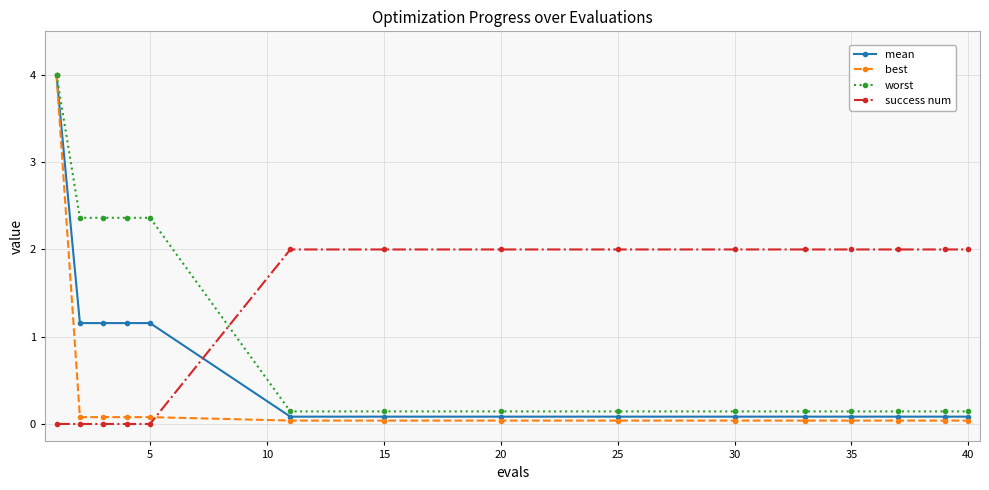

Which series has the widest spread of values?

best